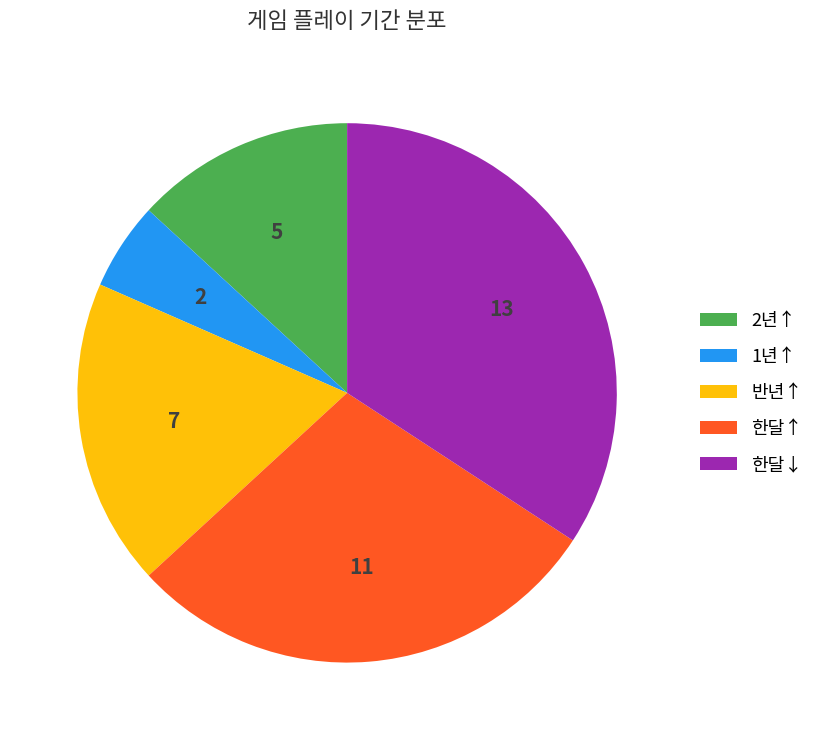

How many segments does this pie chart have?

5